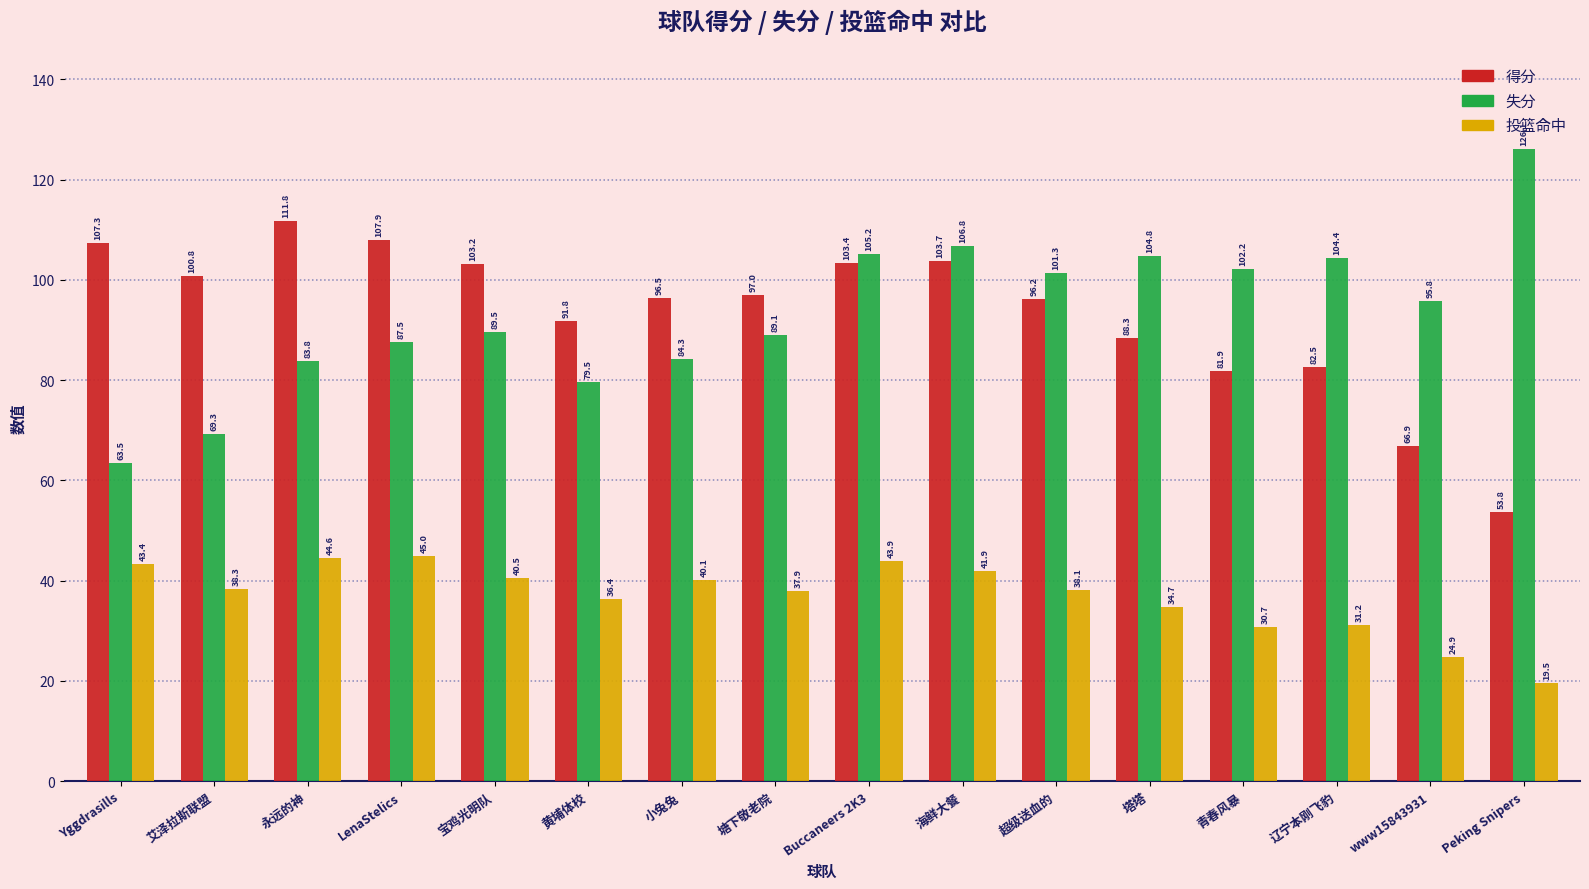

At which label does 得分 reach its peak?

永远的神